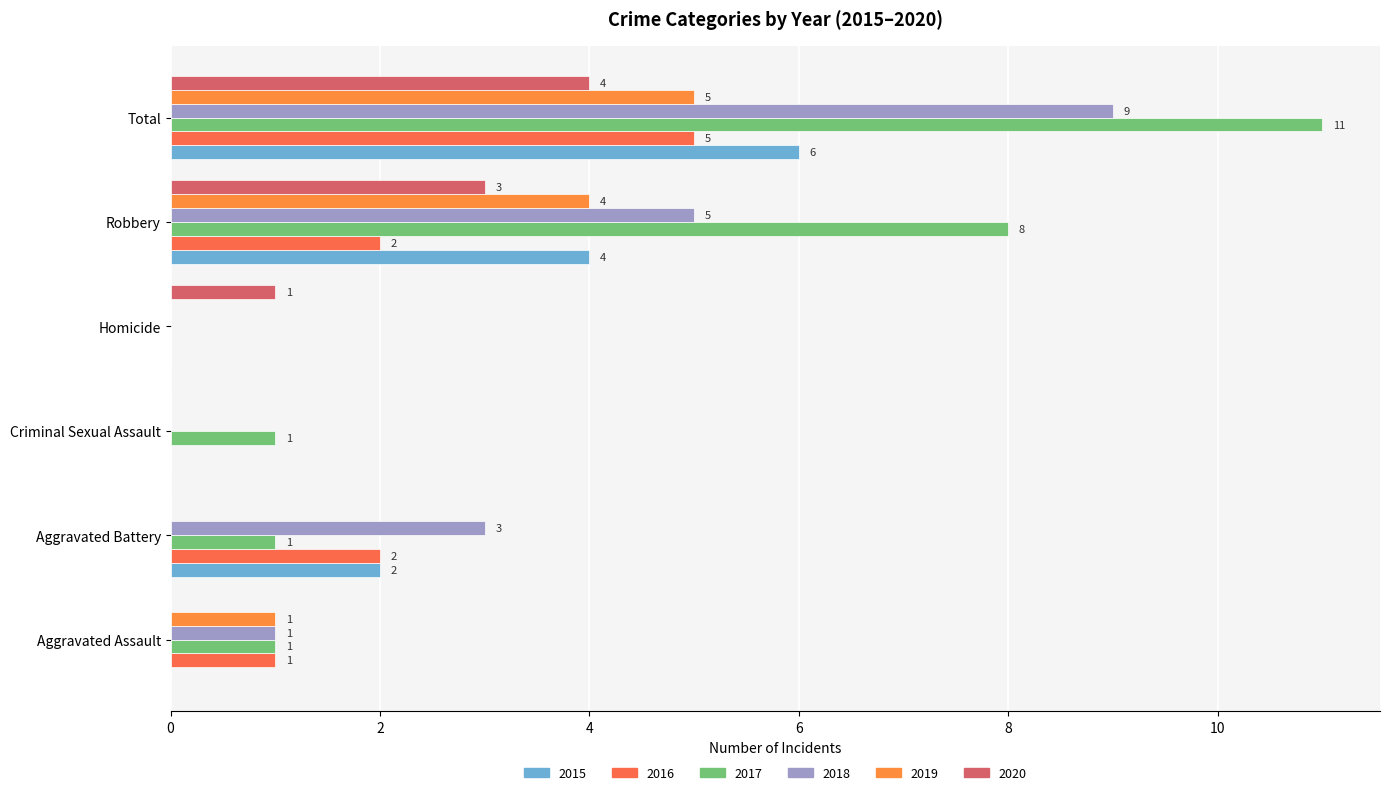

What is the total value across all series at Total?

40